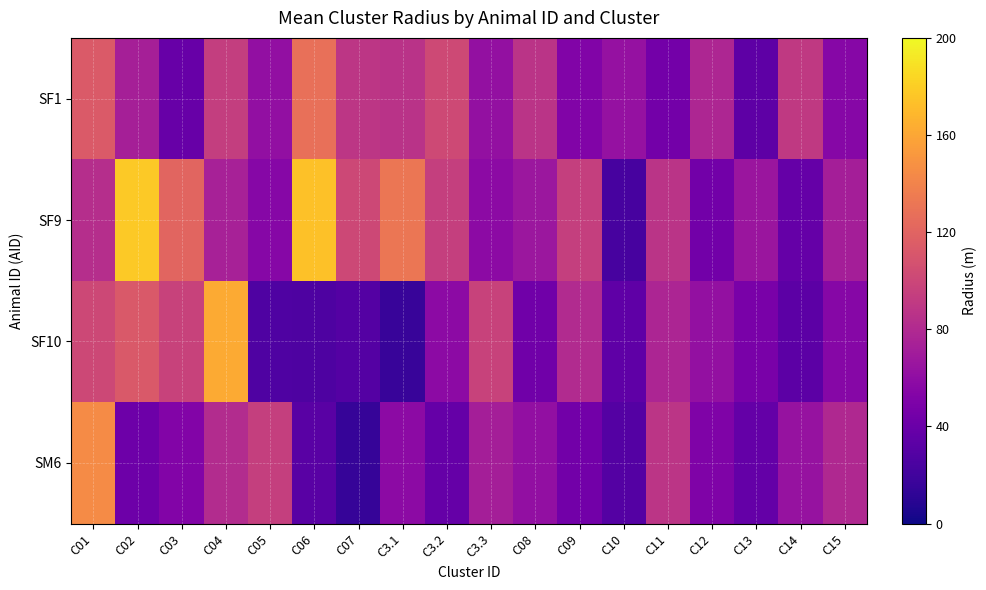

Rank the series at C3.2 from highest to lowest value.

SF1, SF9, SF10, SM6